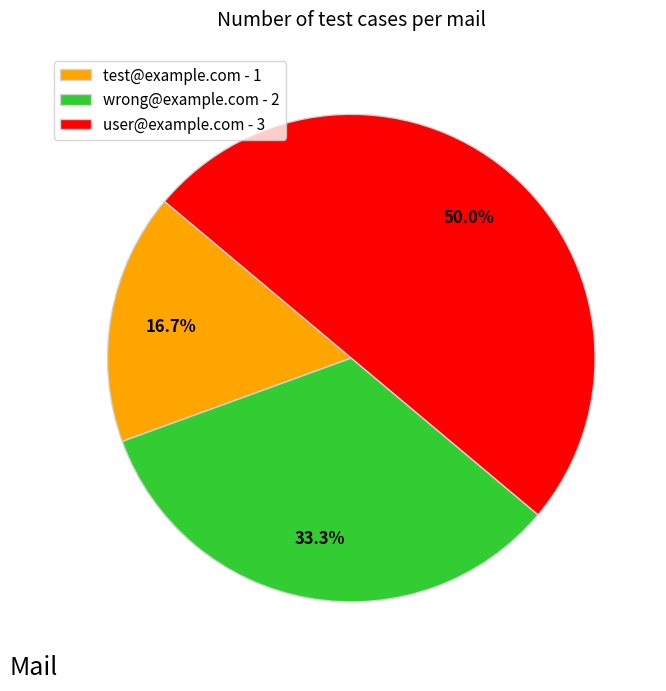

What percentage is the user@example.com slice, to the nearest percent?

50%